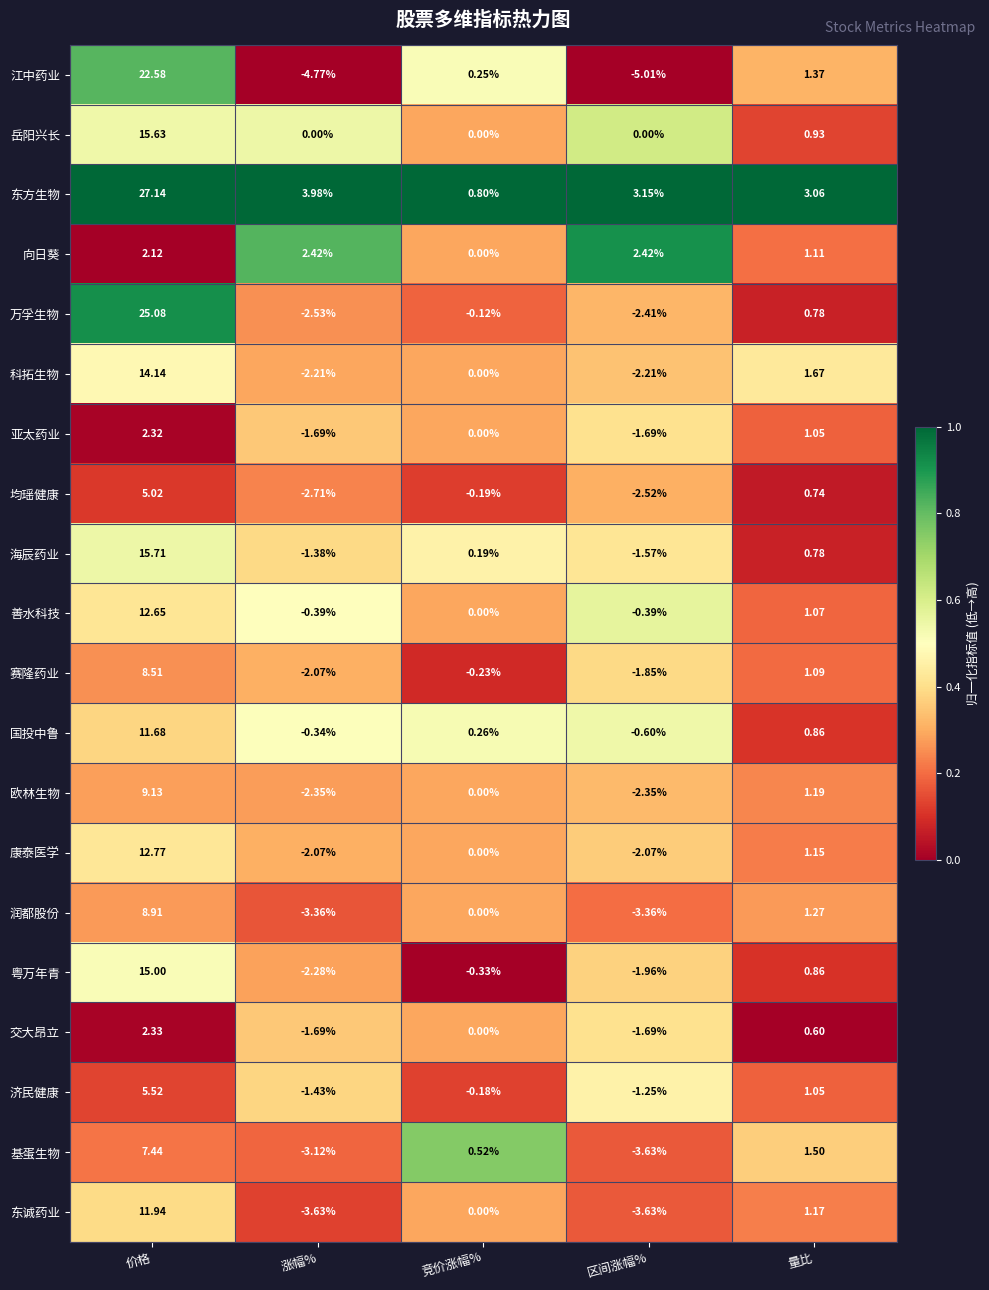

At how many categories does at least one series exceed 0?

5